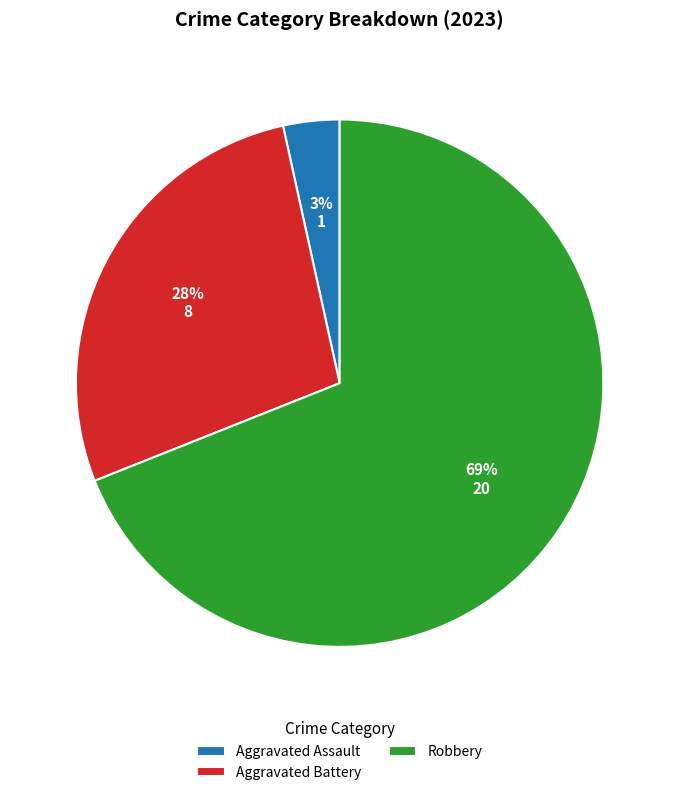

Combined, do Aggravated Assault and Aggravated Battery account for over 50%?

No